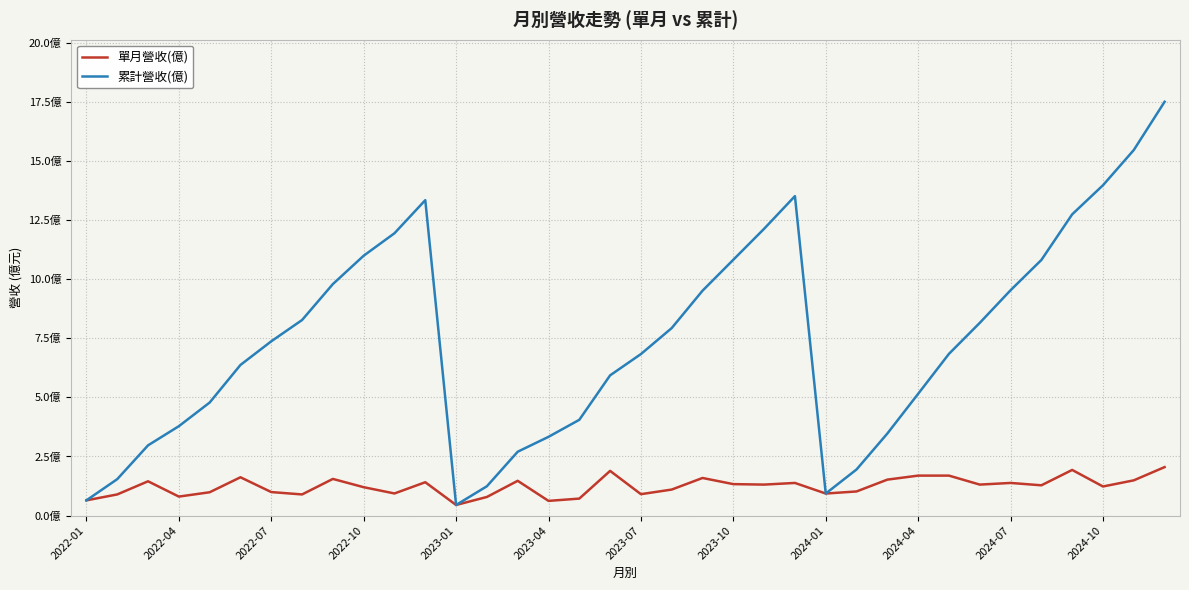

Does the chart have visible grid lines?

Yes